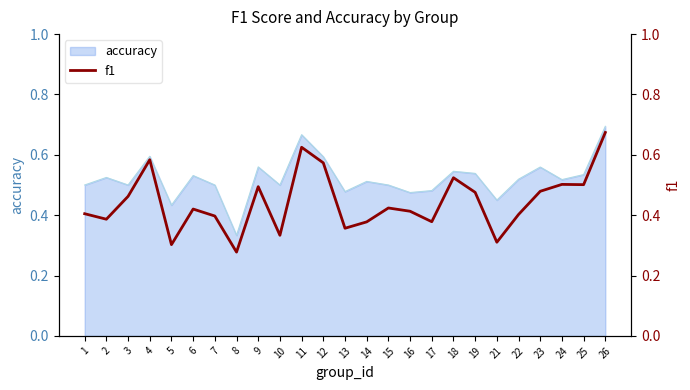

What is the value of the 12th point from the left?

0.6